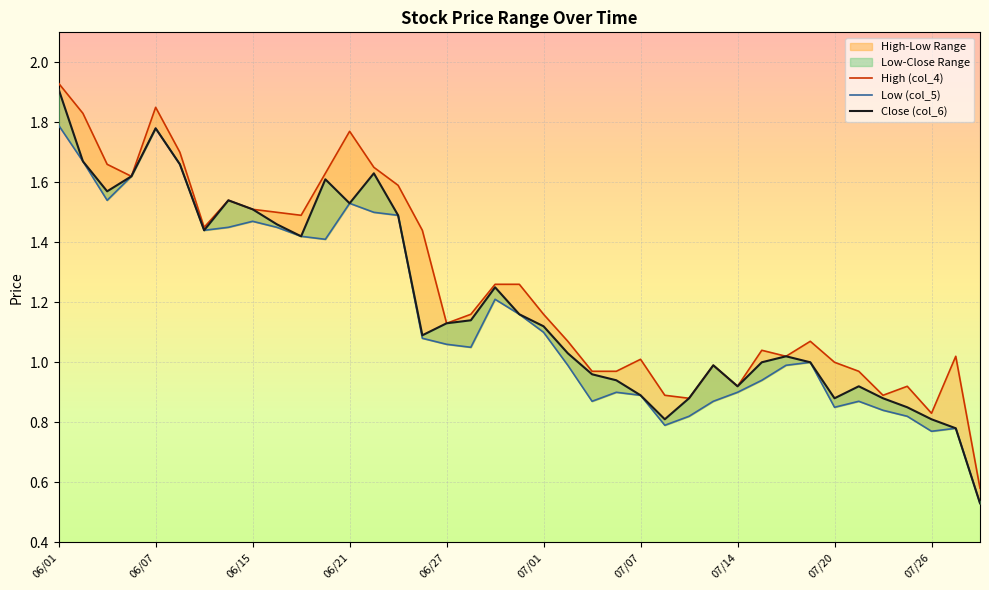

Which series has the largest total across all categories?

High (col_4)